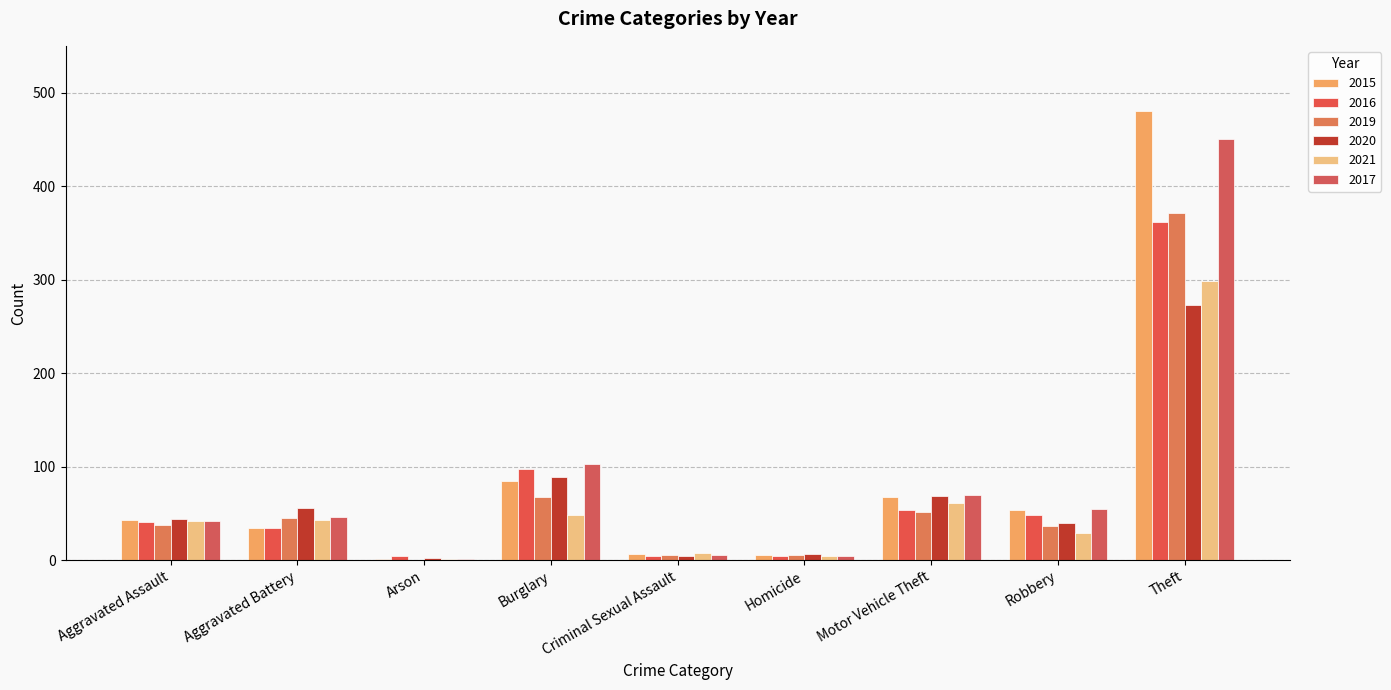

Between Burglary and Theft, which series saw the biggest shift?

2015